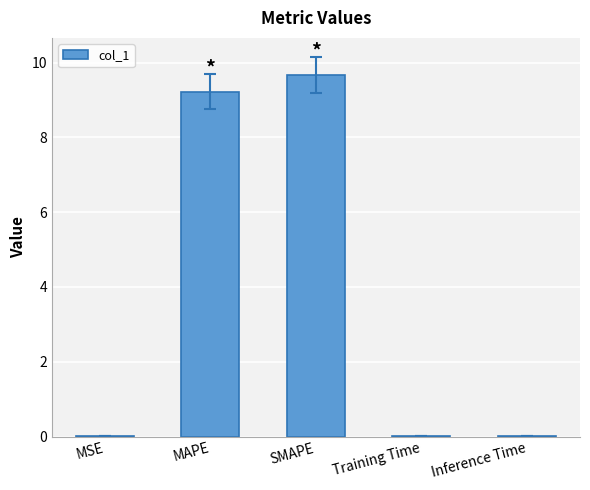

Does the chart contain stacked bars?

No